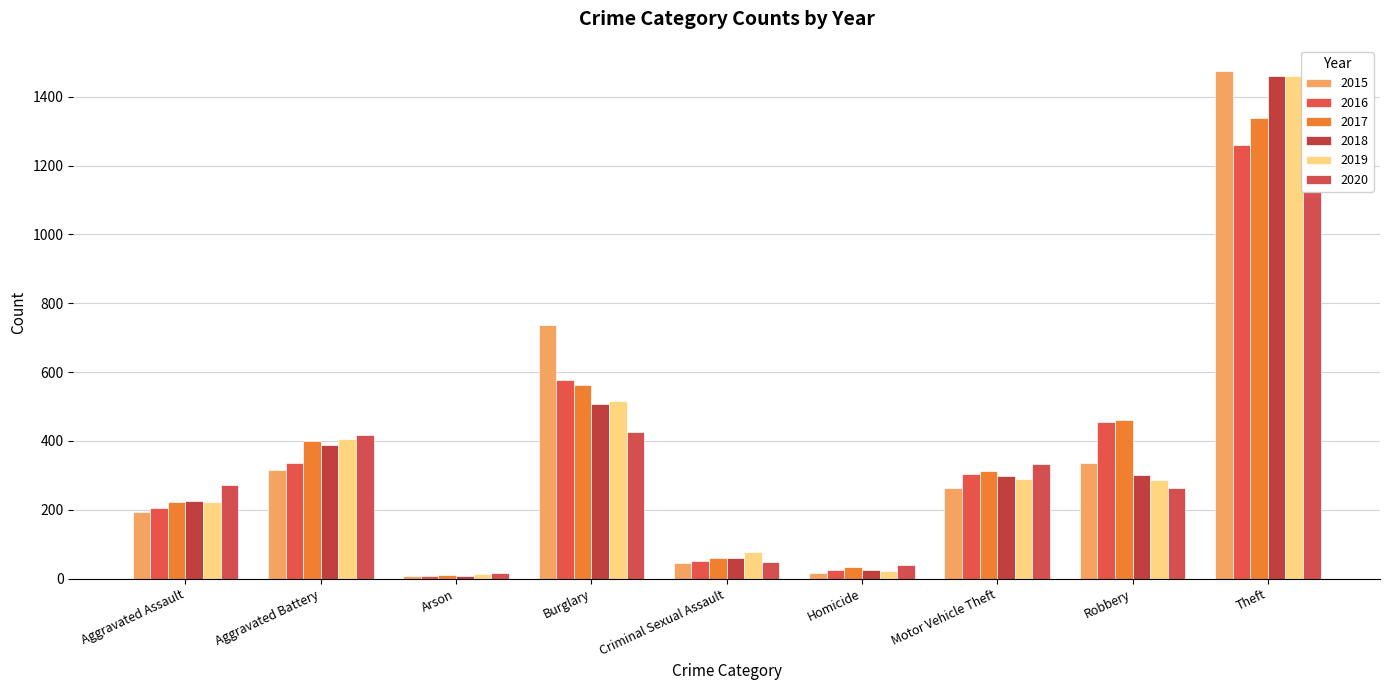

What is the average value of the 2018 series?

364